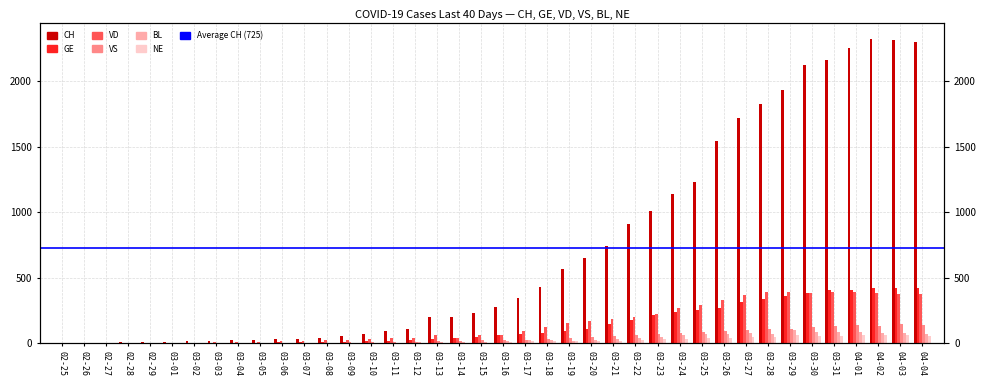

The CH series shows 1929 at 03-29. True or false?

True